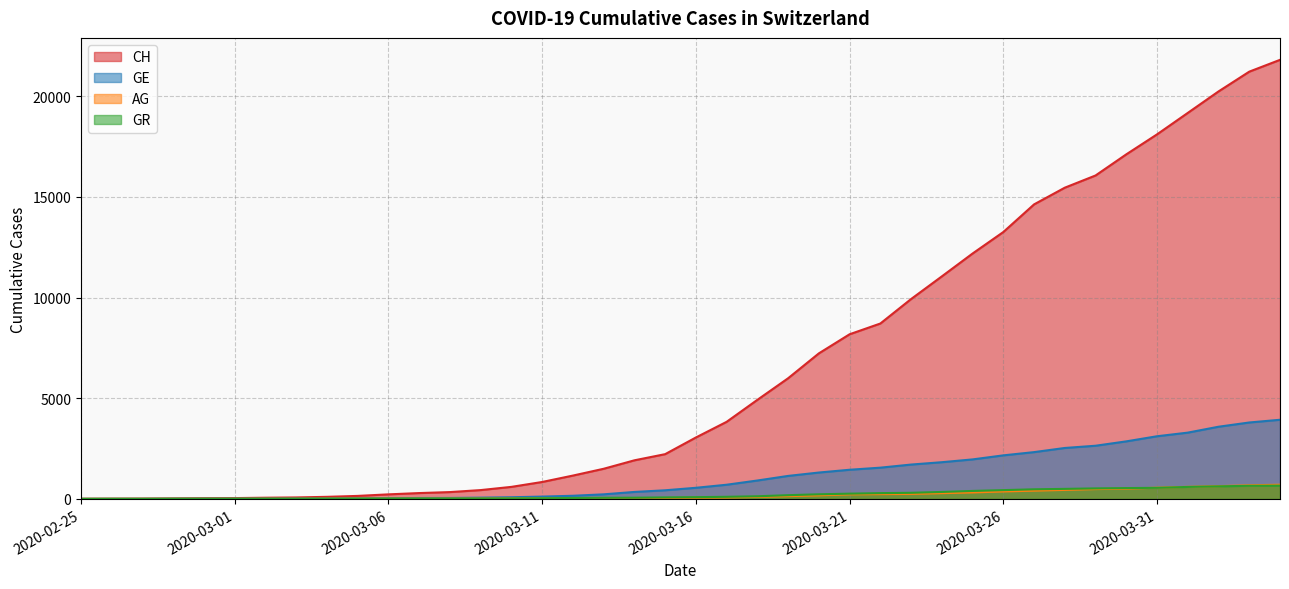

Which series has the largest range (max minus min)?

CH